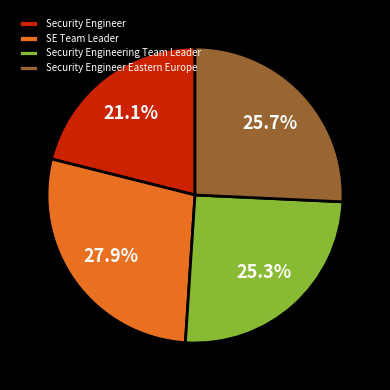

What is the largest slice in the pie chart?

SE Team Leader